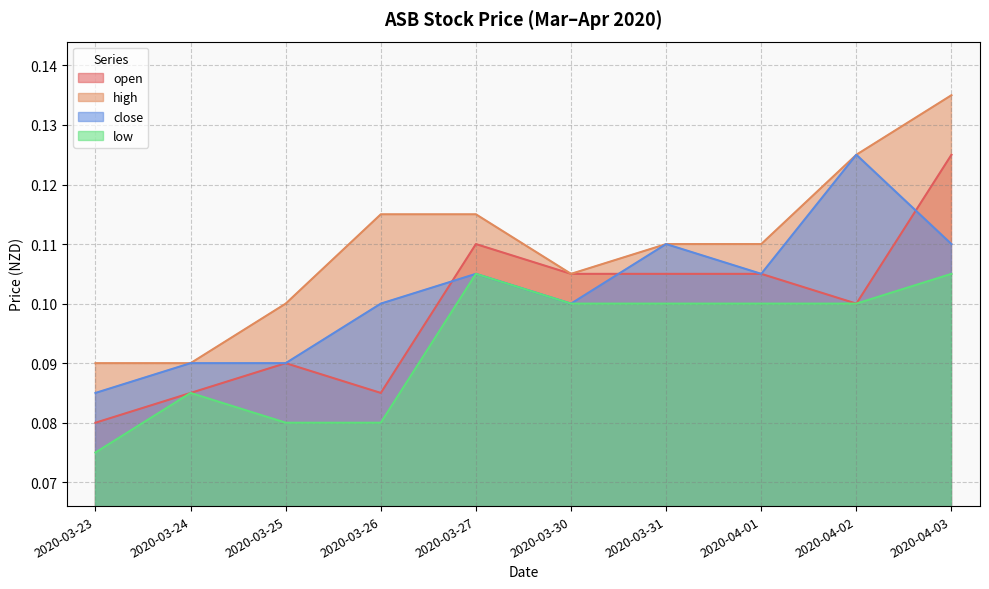

What is the minimum value shown in the chart?

0.1